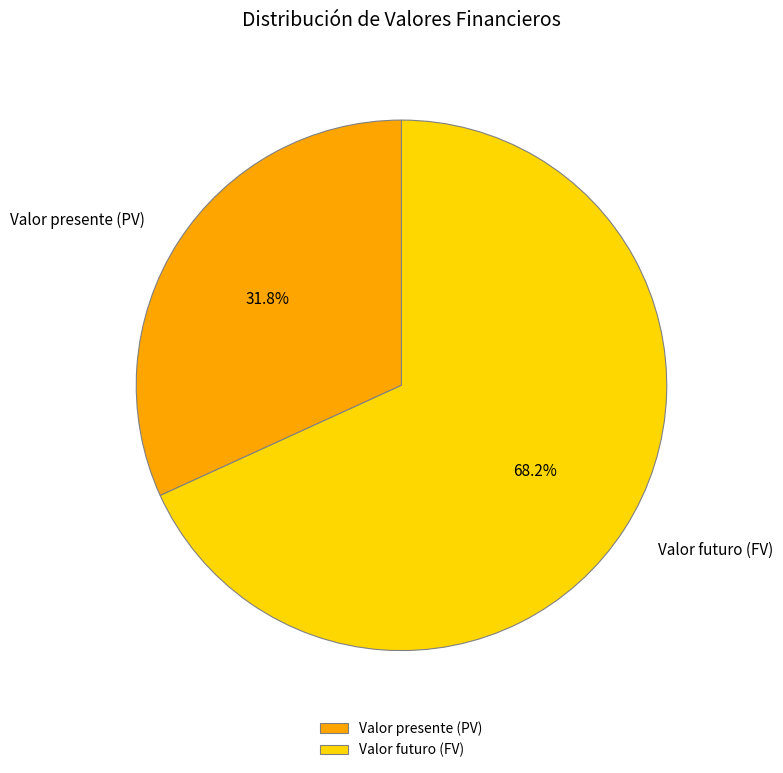

Between Valor presente (PV) and Valor futuro (FV), which is larger?

Valor futuro (FV)